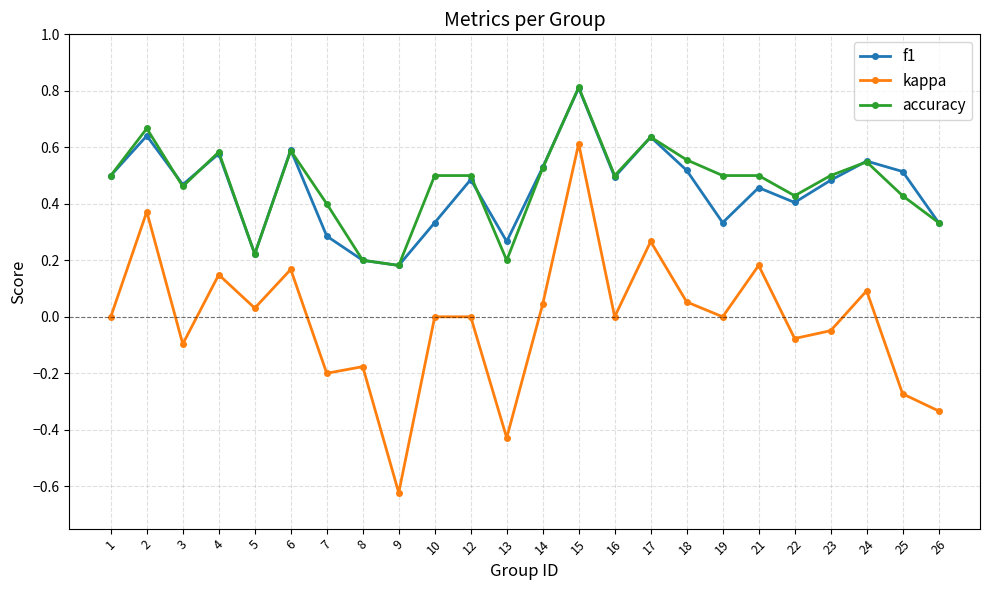

Which series has the largest range (max minus min)?

kappa